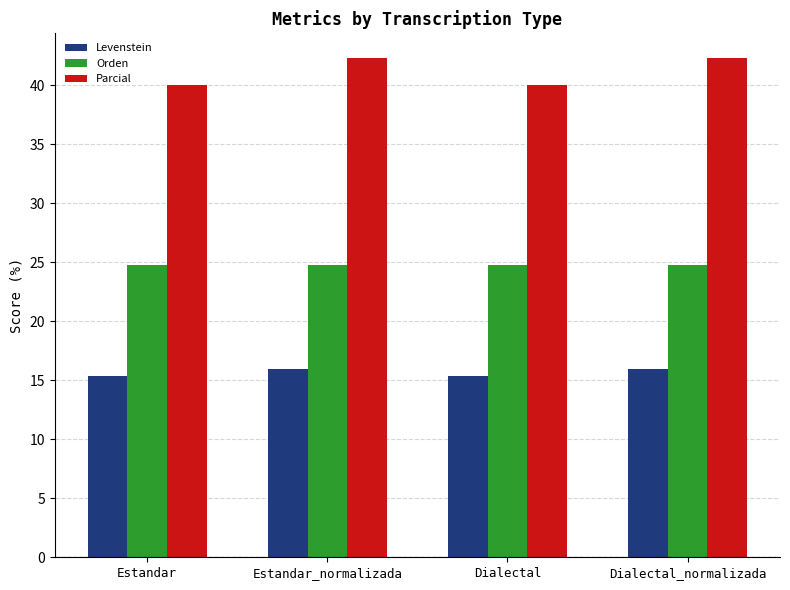

How many bars are there in total?

12